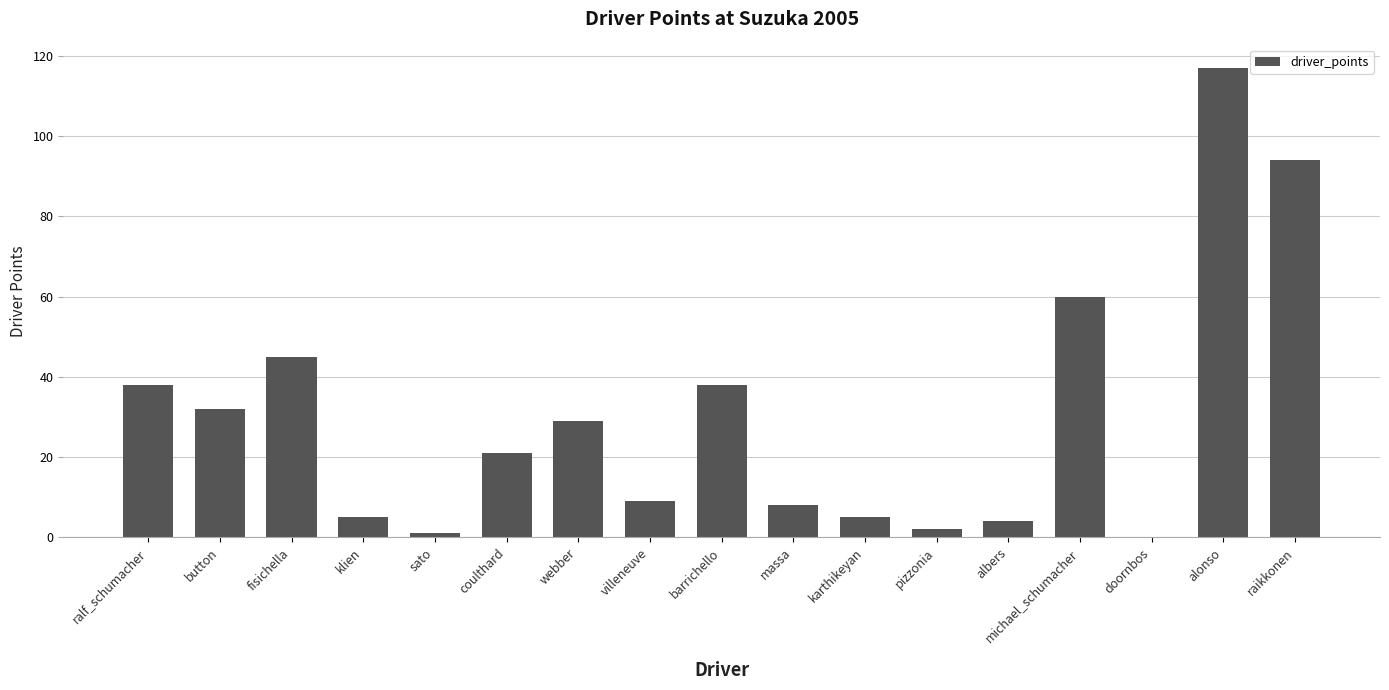

Does the chart contain stacked bars?

No